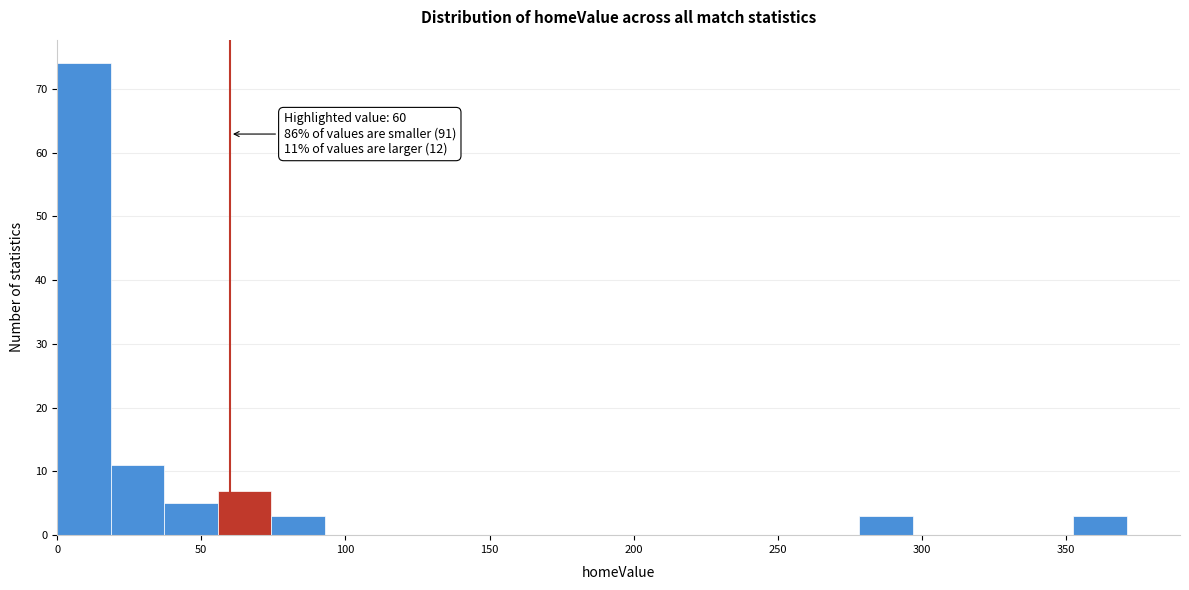

Around what value on the x-axis is the tallest bar? Give the approximate position of its centre, as read against the axis.

10